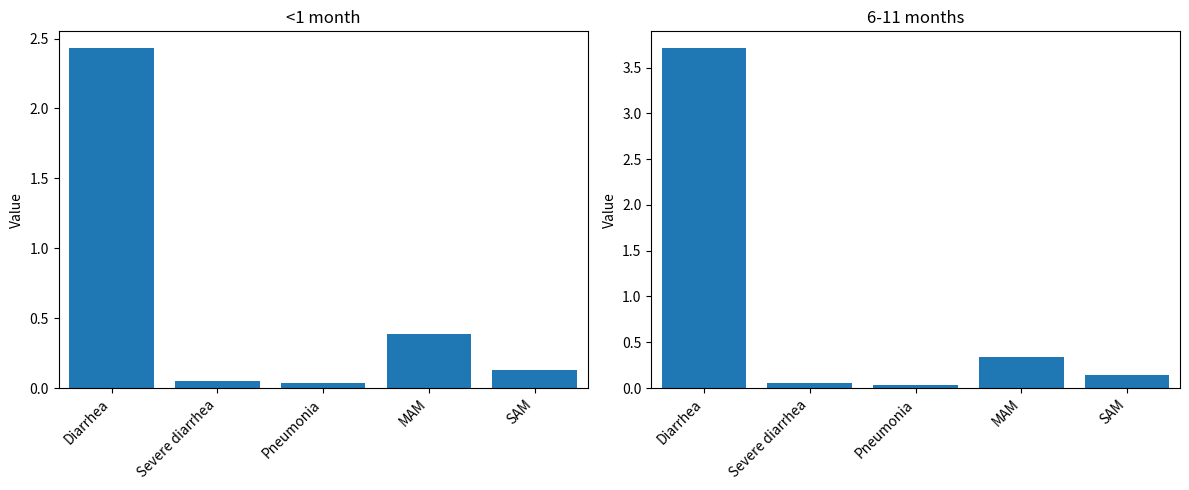

Reading right to left, extract all data points from this chart.

<1 month: SAM=0.1	MAM=0.4	Pneumonia=0.0	Severe diarrhea=0.1	Diarrhea=2.4
6-11 months: SAM=0.1	MAM=0.3	Pneumonia=0.0	Severe diarrhea=0.1	Diarrhea=3.7